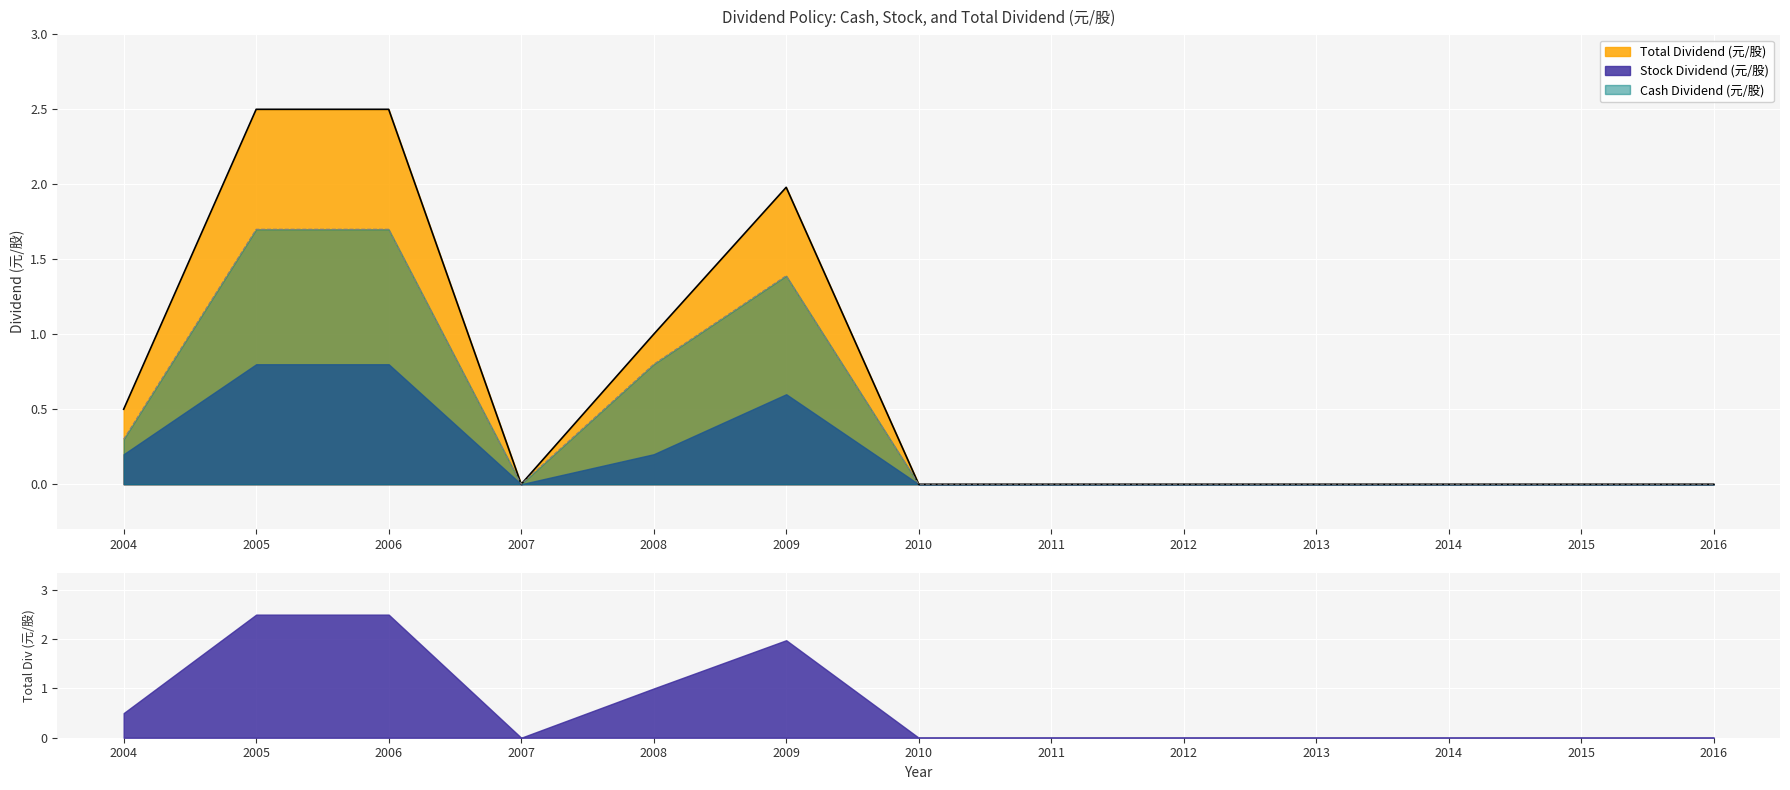

At which category does Stock Dividend (元/股) reach its first local valley?

2007